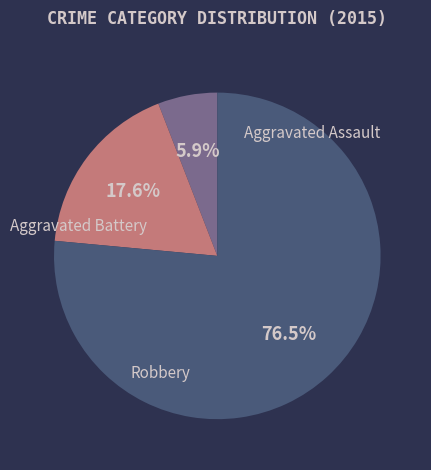

How many segments does this pie chart have?

3